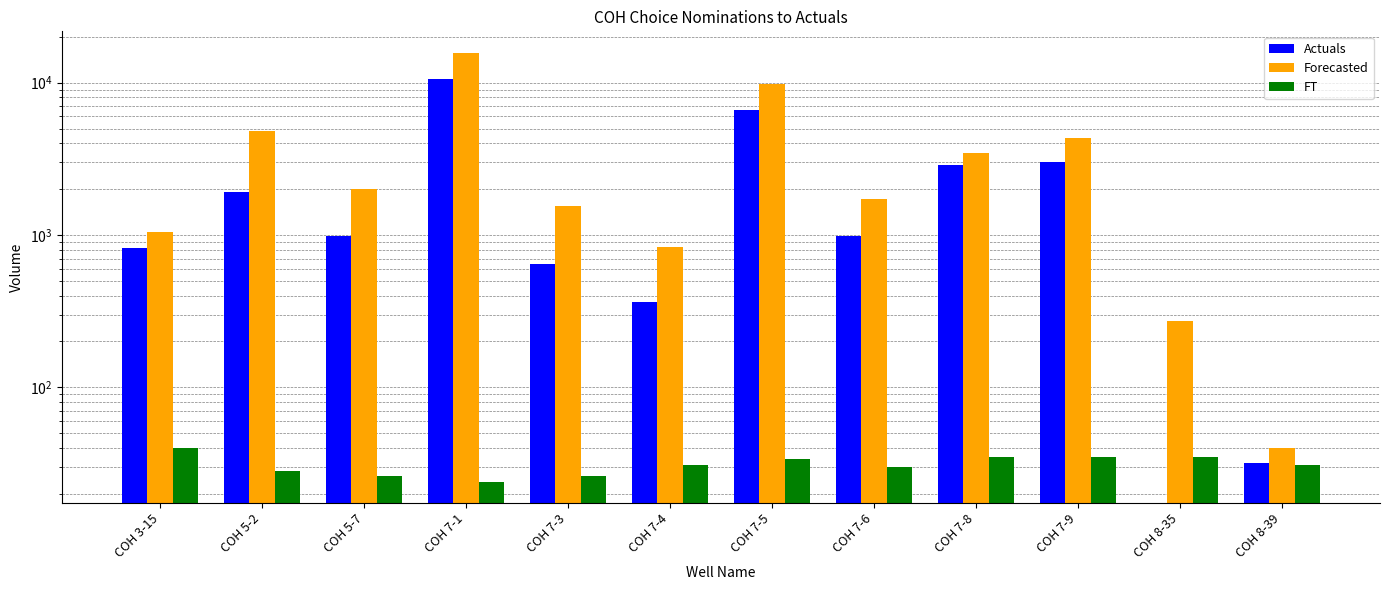

What is the sum of the Forecasted values at COH 7-9 and COH 7-6?

6028